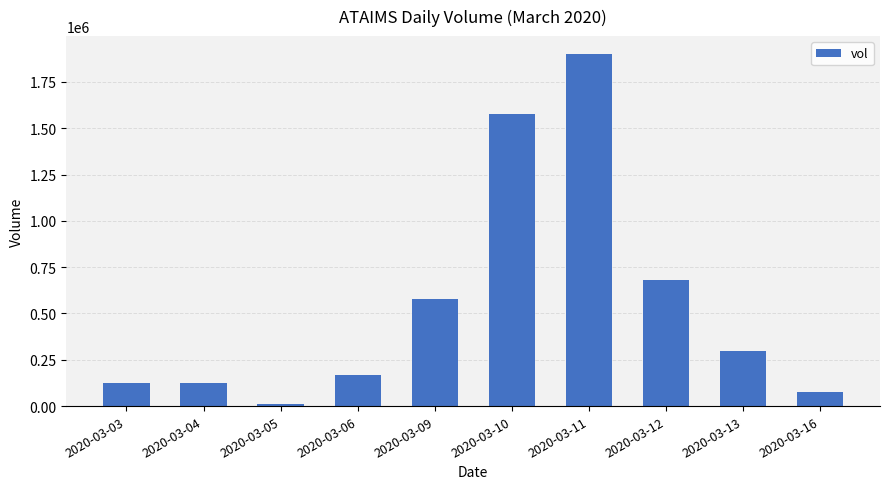

The chart shows a value of 123400 at 2020-03-03. True or false?

True